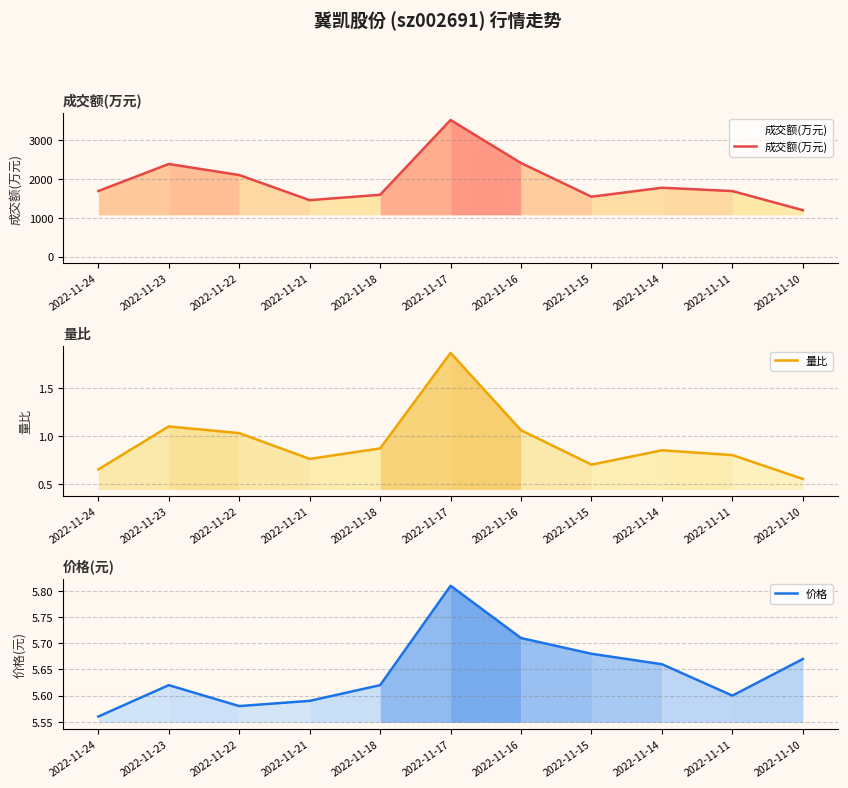

Which series has the largest total across all categories?

成交额(万元)